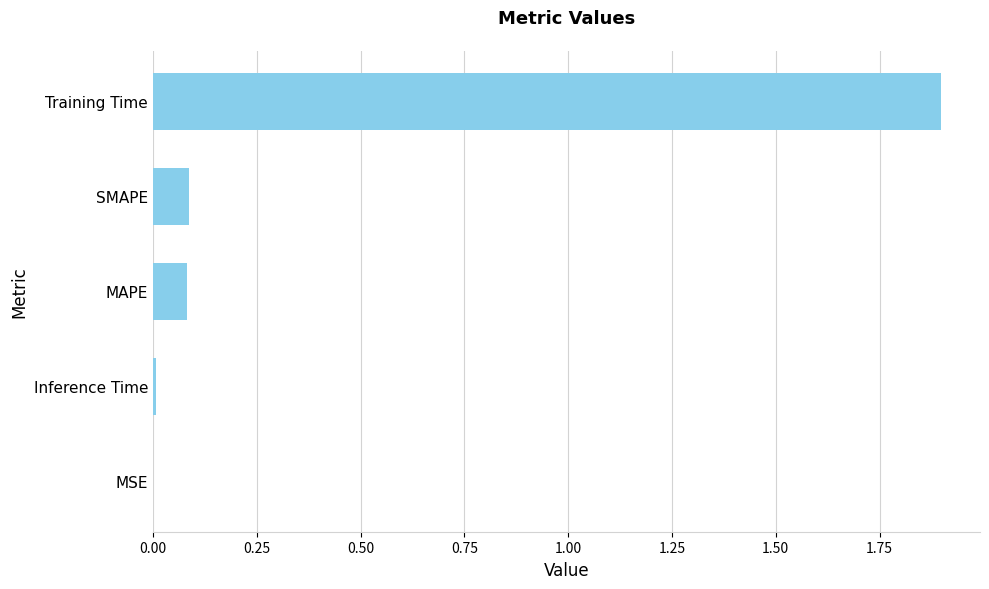

Which has a higher value, Training Time or MSE?

Training Time